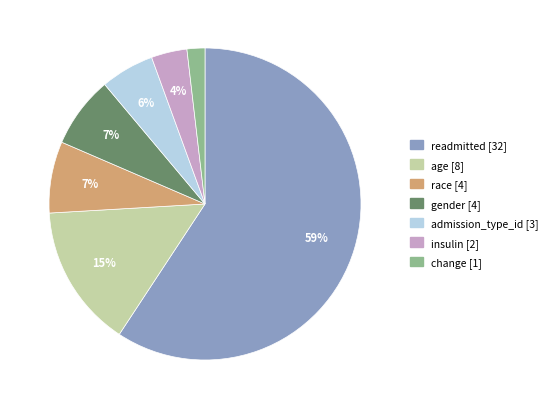

Count the number of slices in the pie.

7